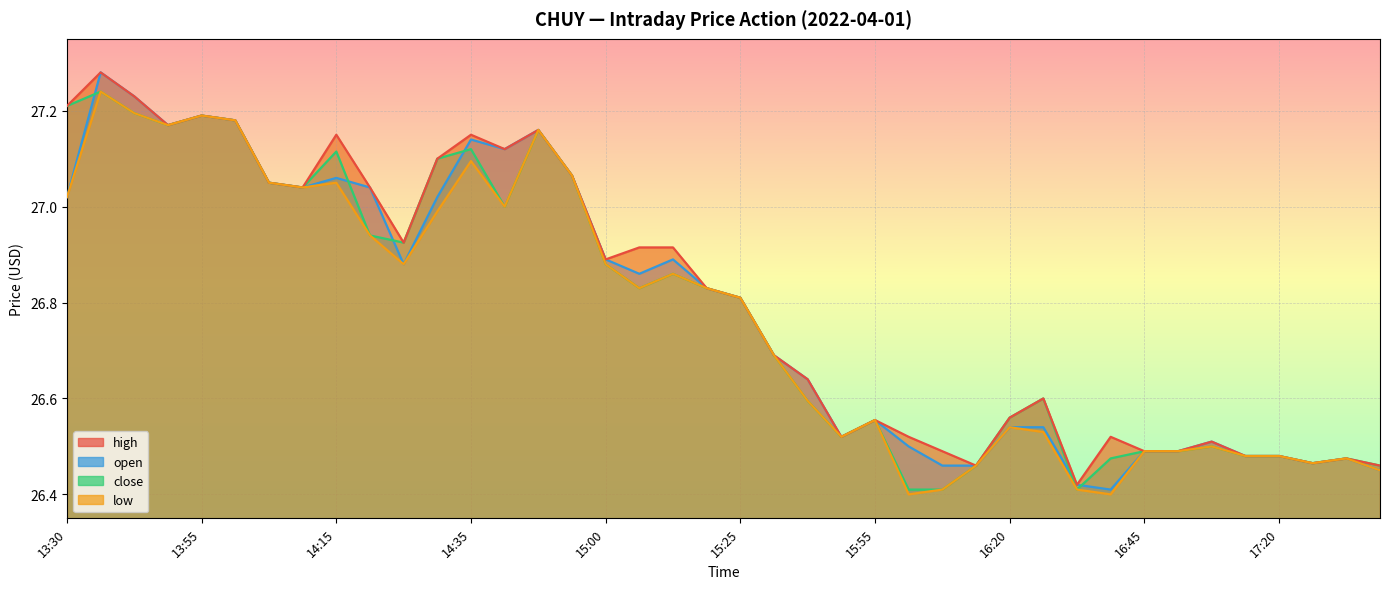

What is the spread (max minus min) of values at 14:20?

0.1